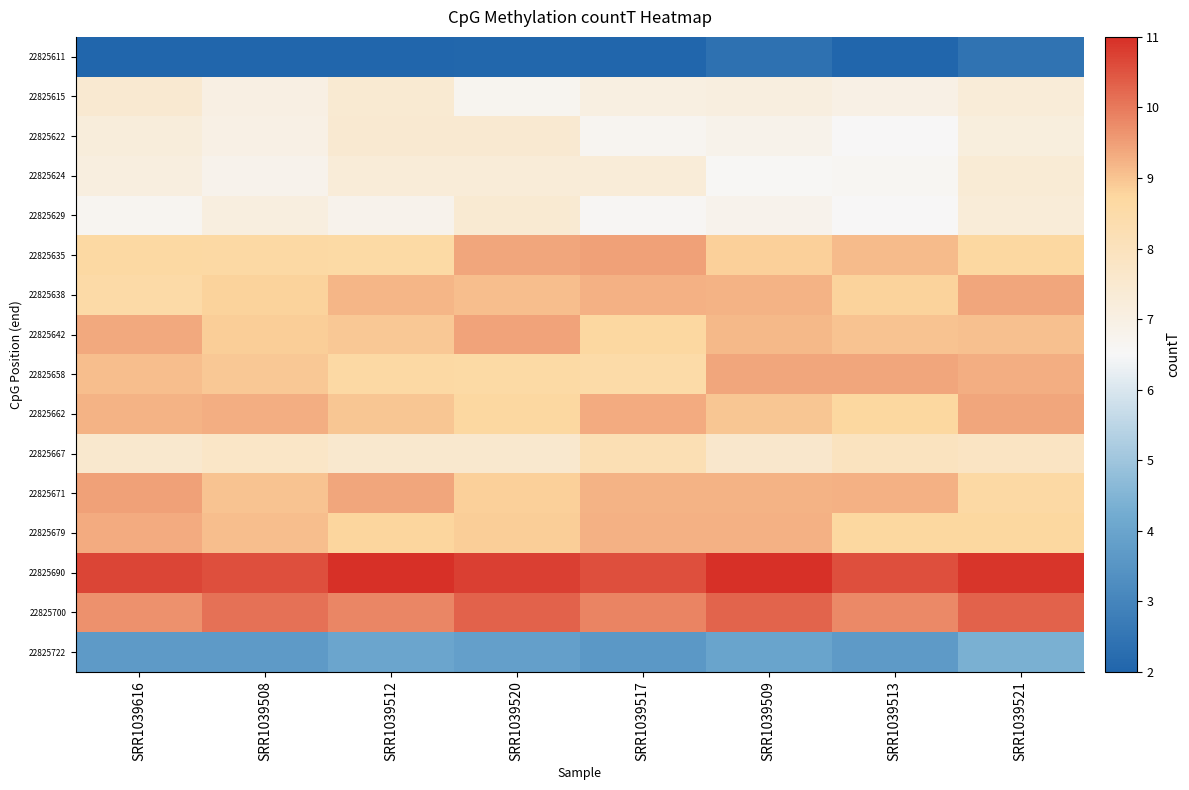

List the series in order of their peak value, highest first.

22825690, 22825700, 22825635, 22825671, 22825642, 22825658, 22825662, 22825638, 22825679, 22825667, 22825622, 22825615, 22825629, 22825624, 22825722, 22825611